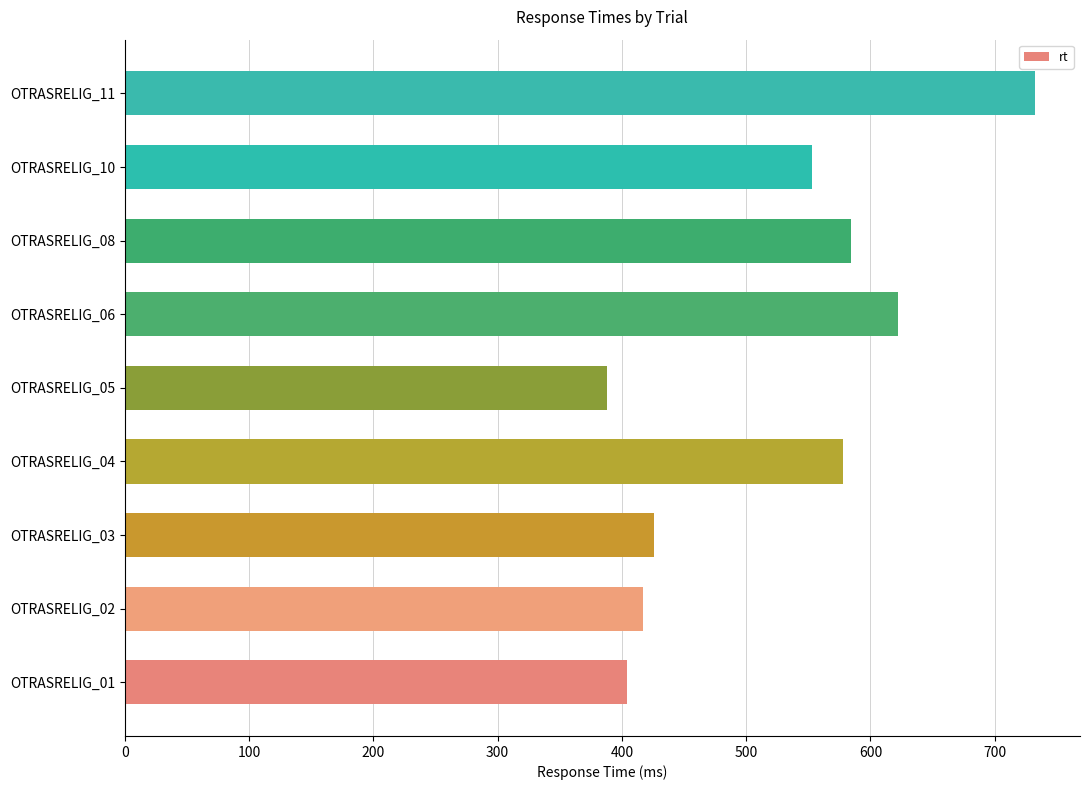

What is the difference between the maximum and minimum values?

344.0